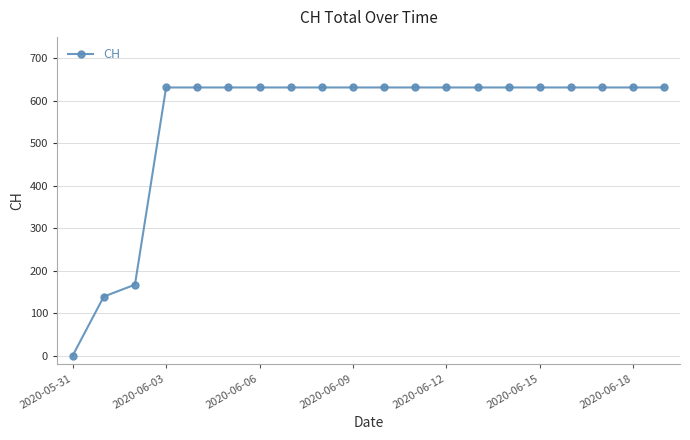

What is the greatest value displayed?

631